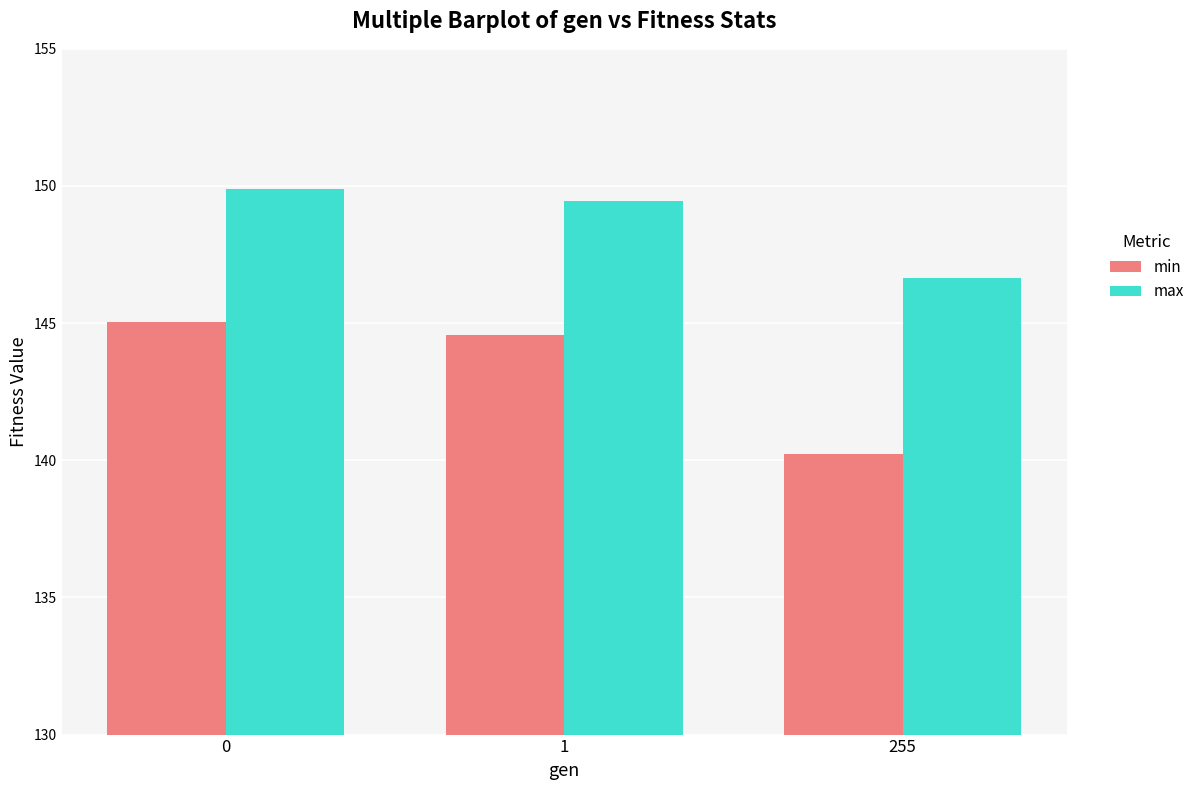

Is it true that min equals 140.2 at 255?

True